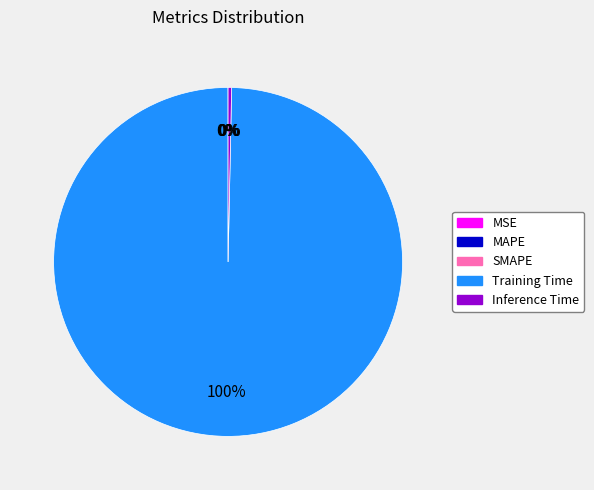

What is the majority slice?

Training Time